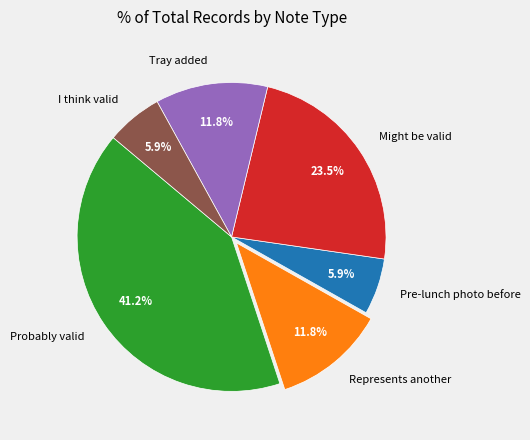

Is there any slice that represents more than half of the pie?

No